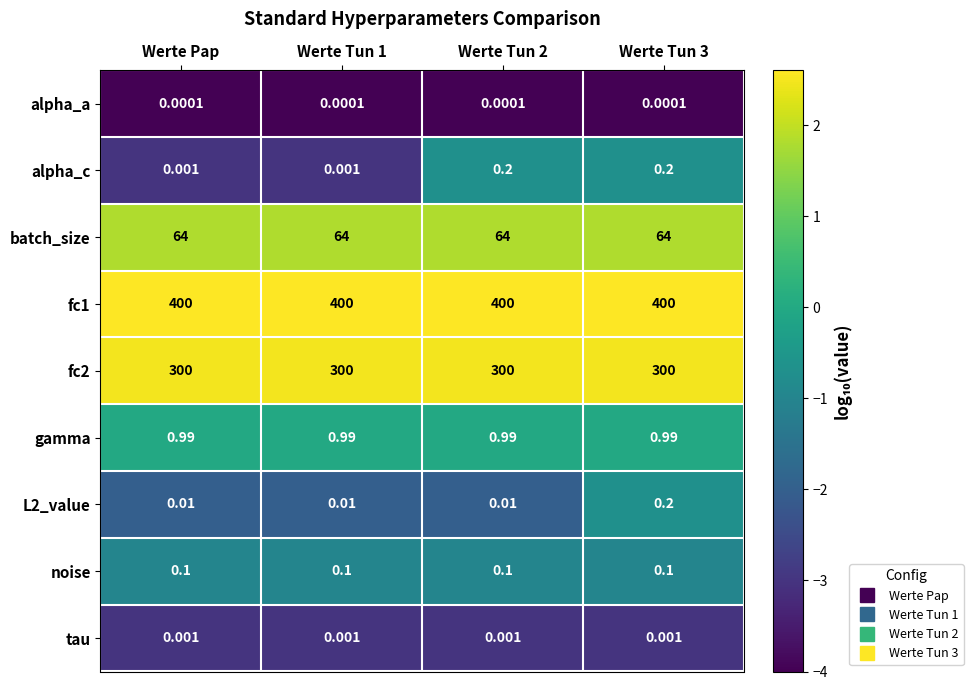

Is the value of noise at Werte Tun 2 greater than the value of alpha_c at Werte Pap?

Yes